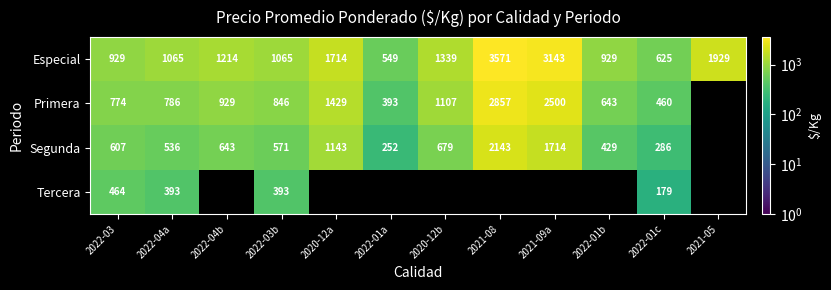

The value of Especial at 2021-09a is 1718. True or false?

False